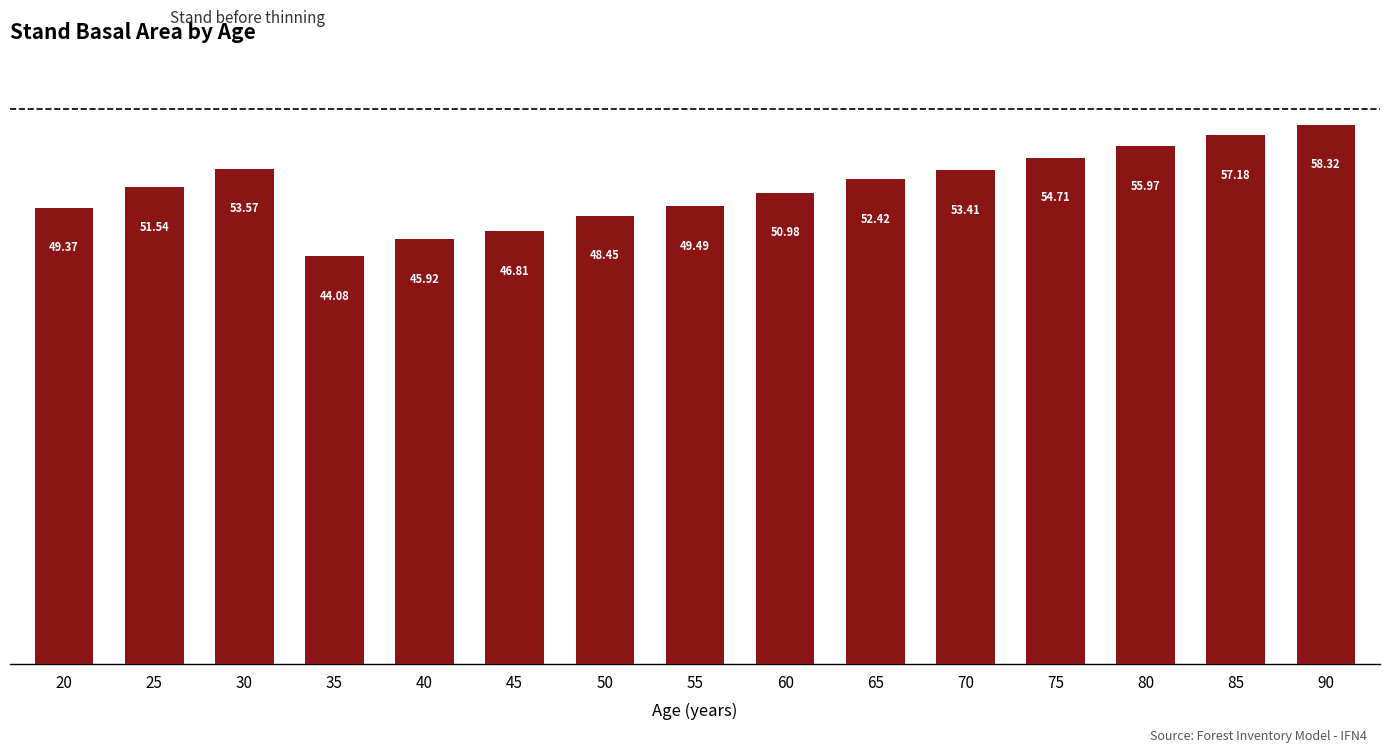

At which label does the data first exceed 51?

25